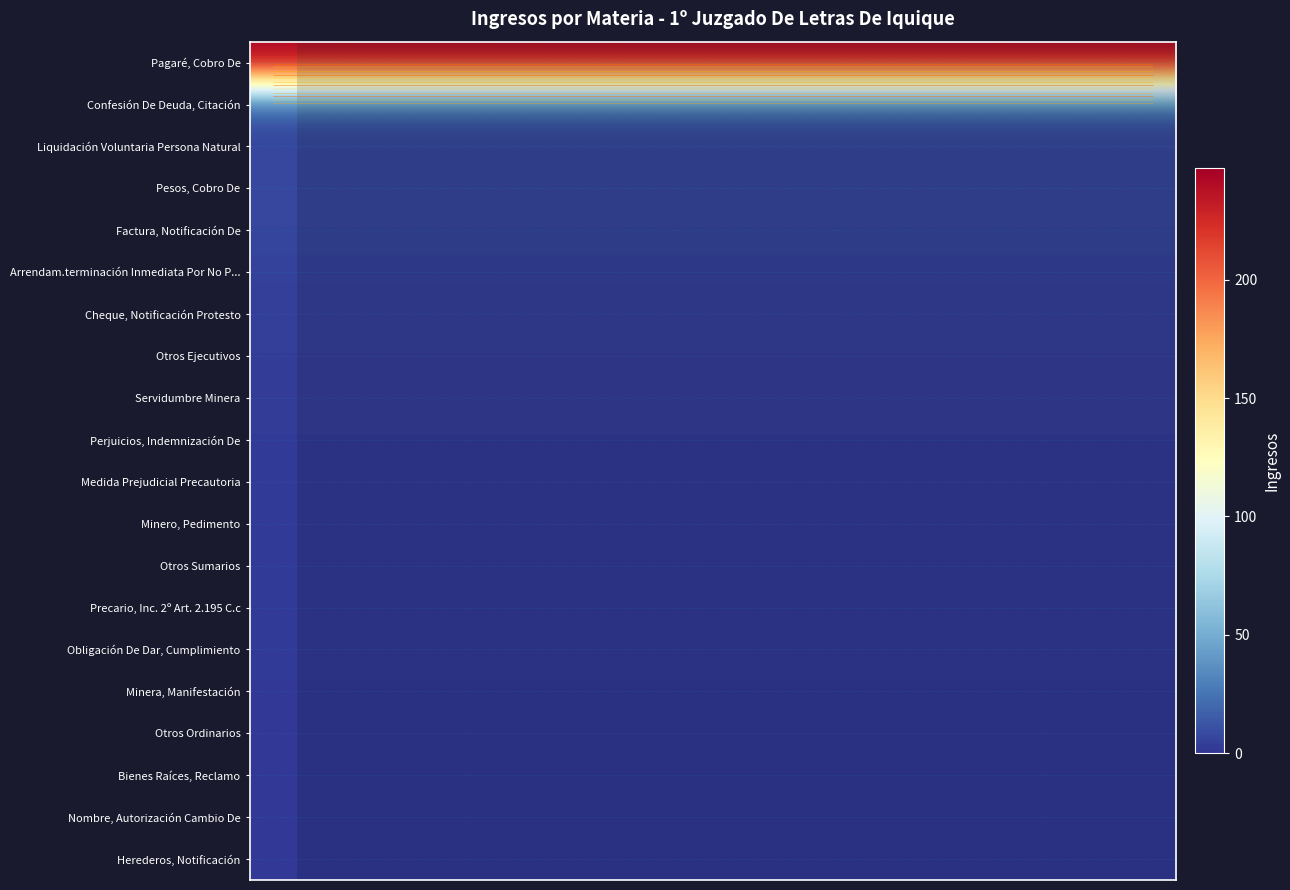

What is the difference between the highest and lowest values at 10?

246